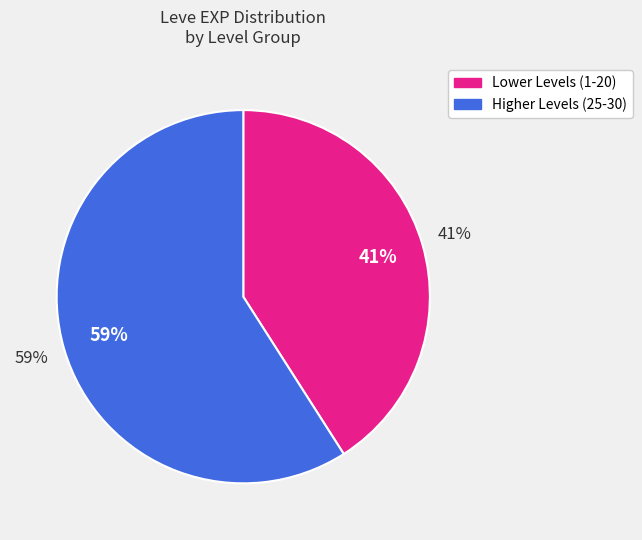

Between 24 and 21, which is larger?

24